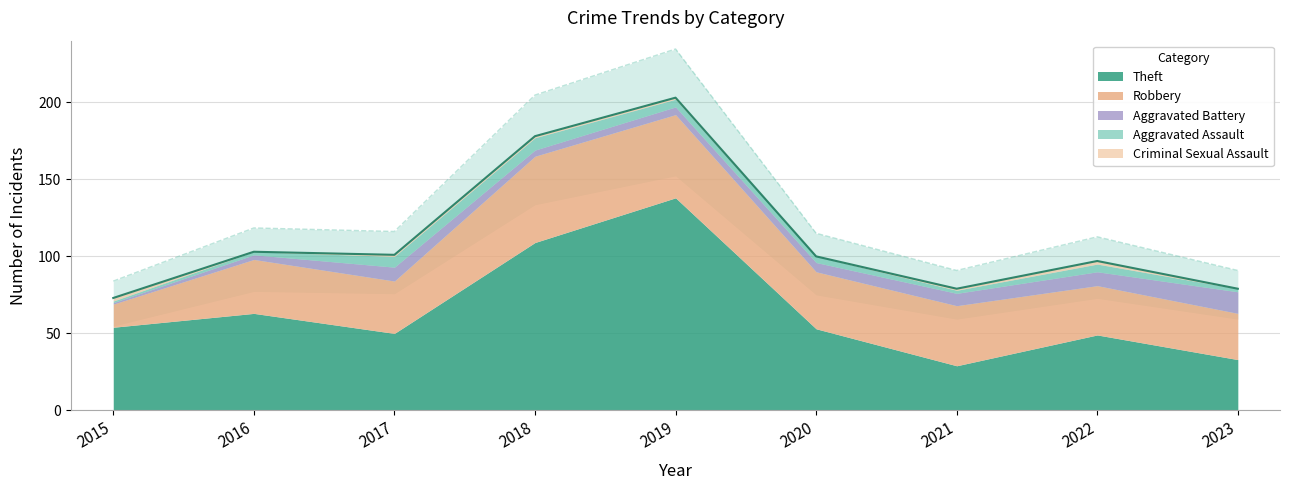

Reading left to right, what are all the values shown in this chart?

Theft: 54	63	50	109	138	53	29	49	33
Robbery: 15	35	34	56	54	37	39	32	30
Aggravated Battery: 1	3	9	4	5	6	8	9	14
Aggravated Assault: 1	2	7	8	5	4	2	5	2
Criminal Sexual Assault: 2	0	1	1	1	0	1	2	0
Total: 73	103	101	178	204	100	79	98	79